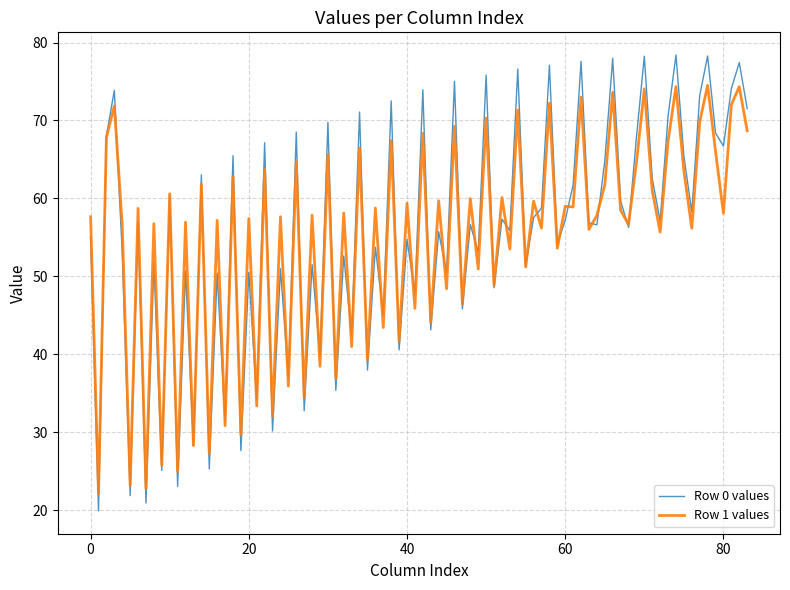

Rank the series by their maximum value, from highest to lowest.

Row 0 values, Row 1 values